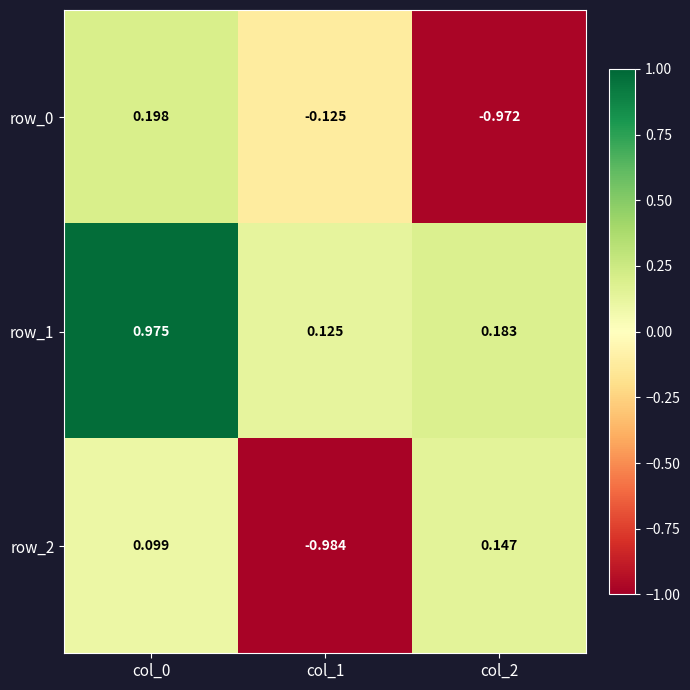

Count the number of categories in the chart.

3